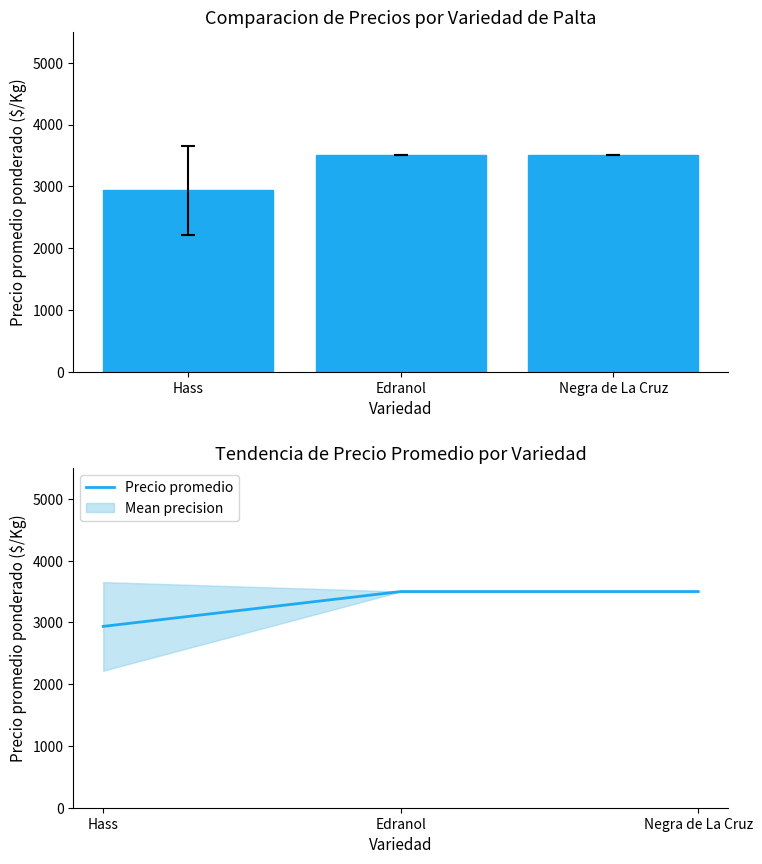

Is the value of Precio promedio ponderado at Edranol greater than the value of Precio promedio at Edranol?

No